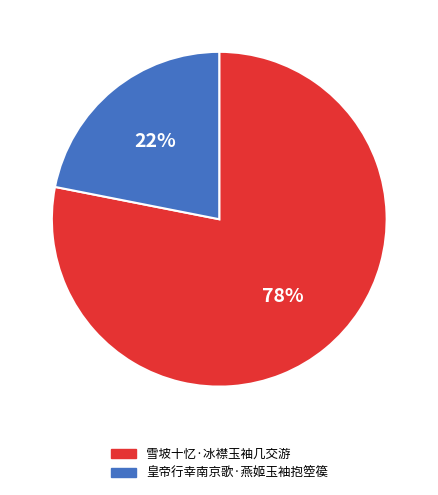

What percentage is the 雪坡十忆·冰襟玉袖几交游 slice, to the nearest percent?

78%